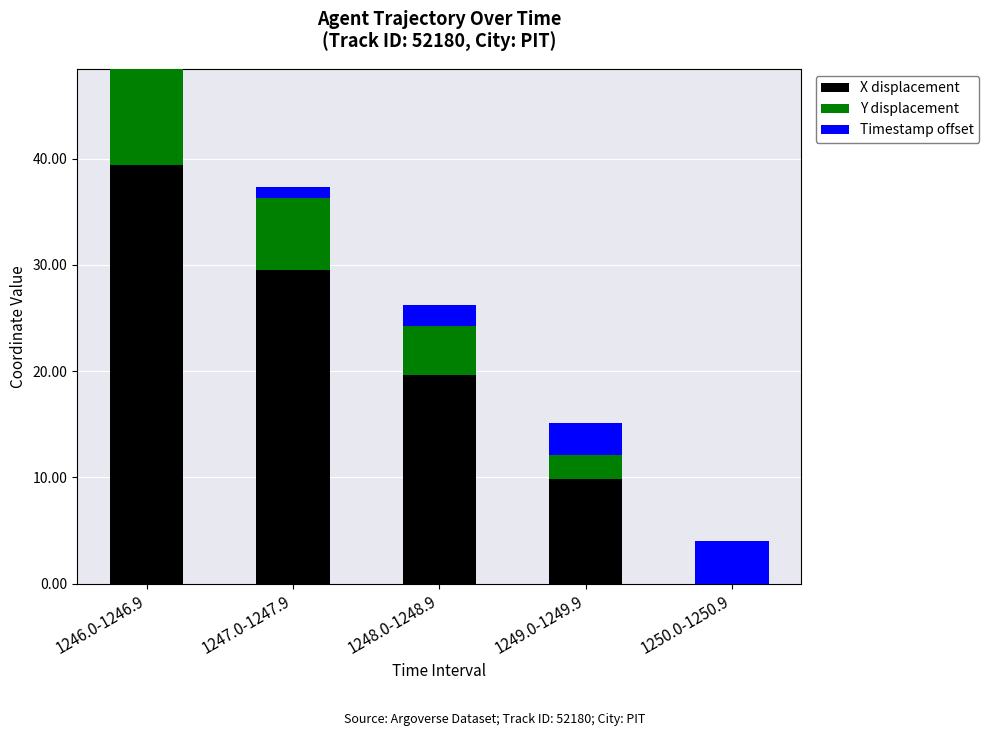

The value of X displacement at 1248.0-1248.9 is 31.8. True or false?

False